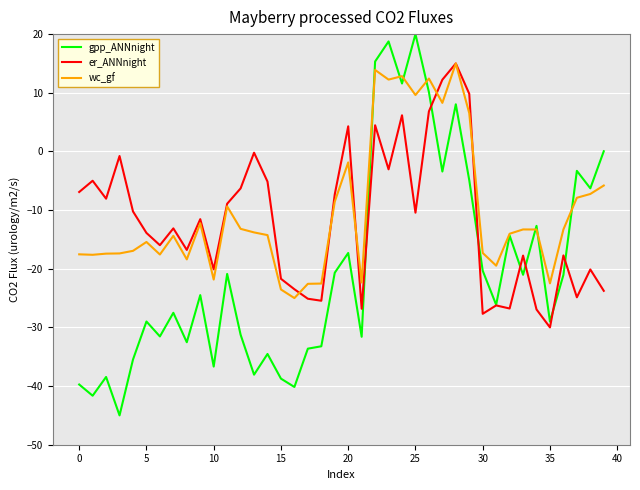

What is the maximum value shown in the chart?

20.0